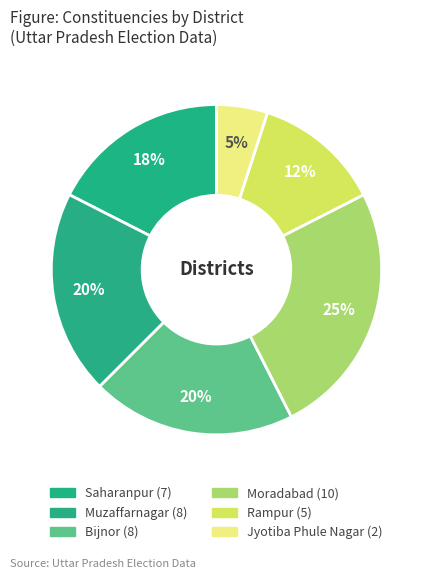

Which slice is the largest?

Moradabad